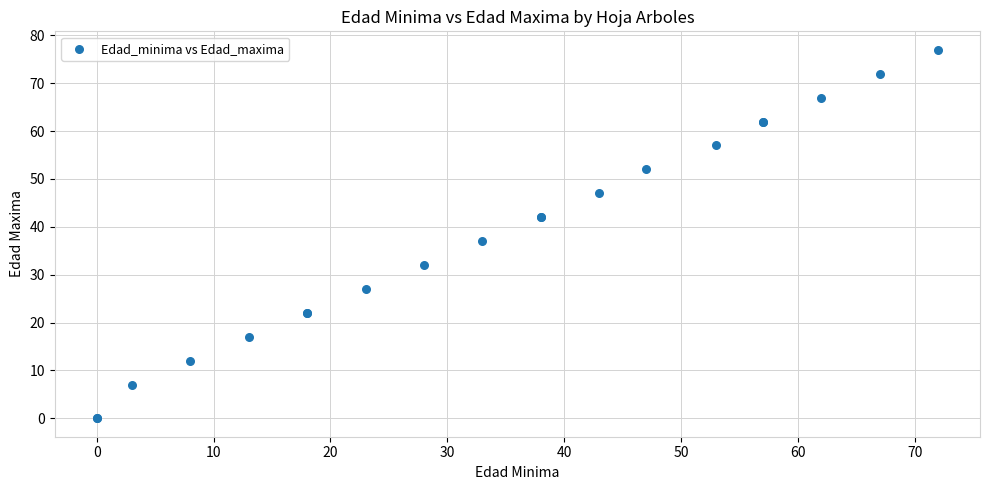

What Y value in the scatter plot is closest to 38?

37